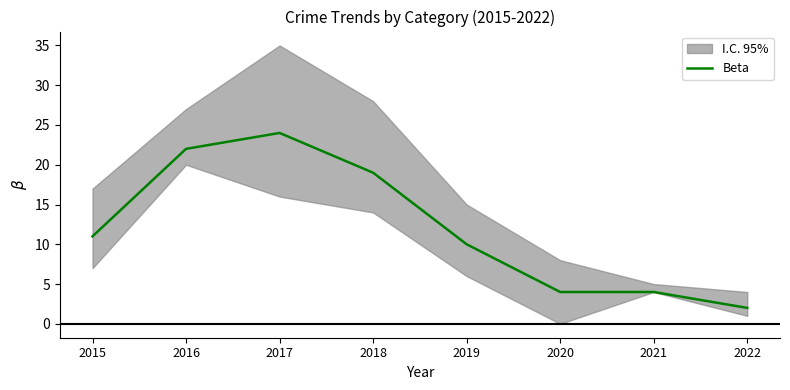

How many categories are shown in the chart?

8